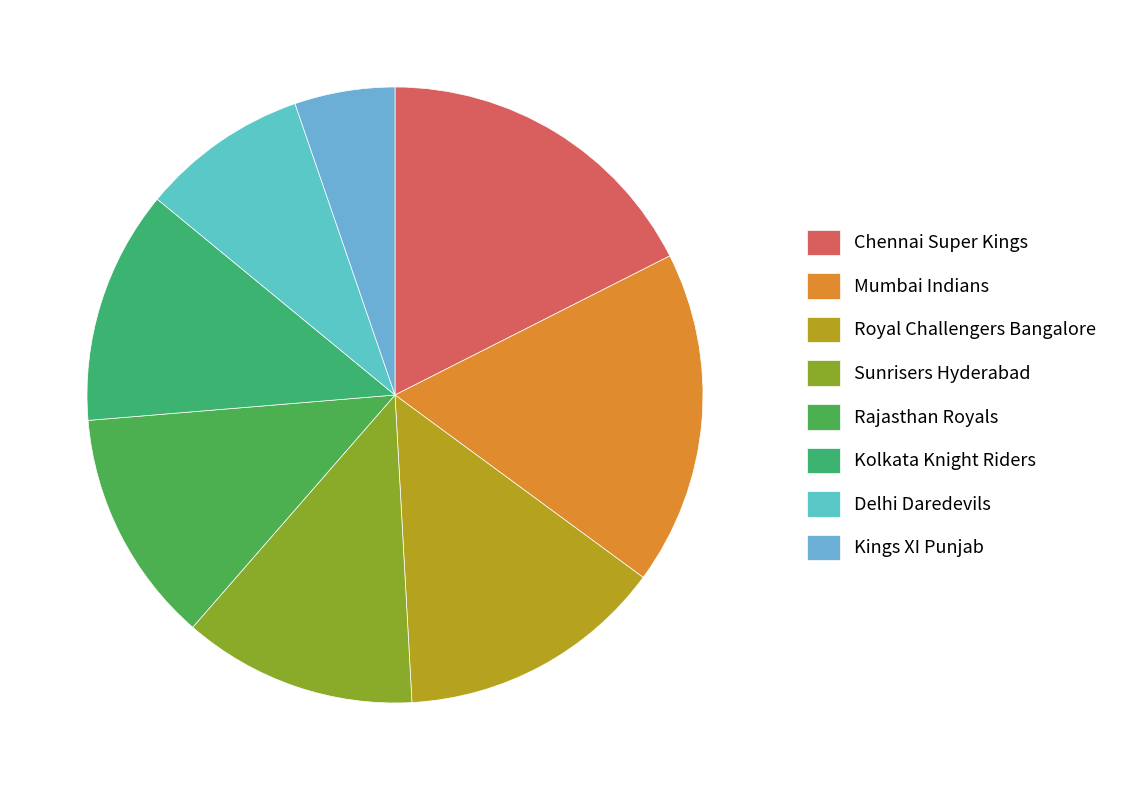

Count the number of slices in the pie.

8